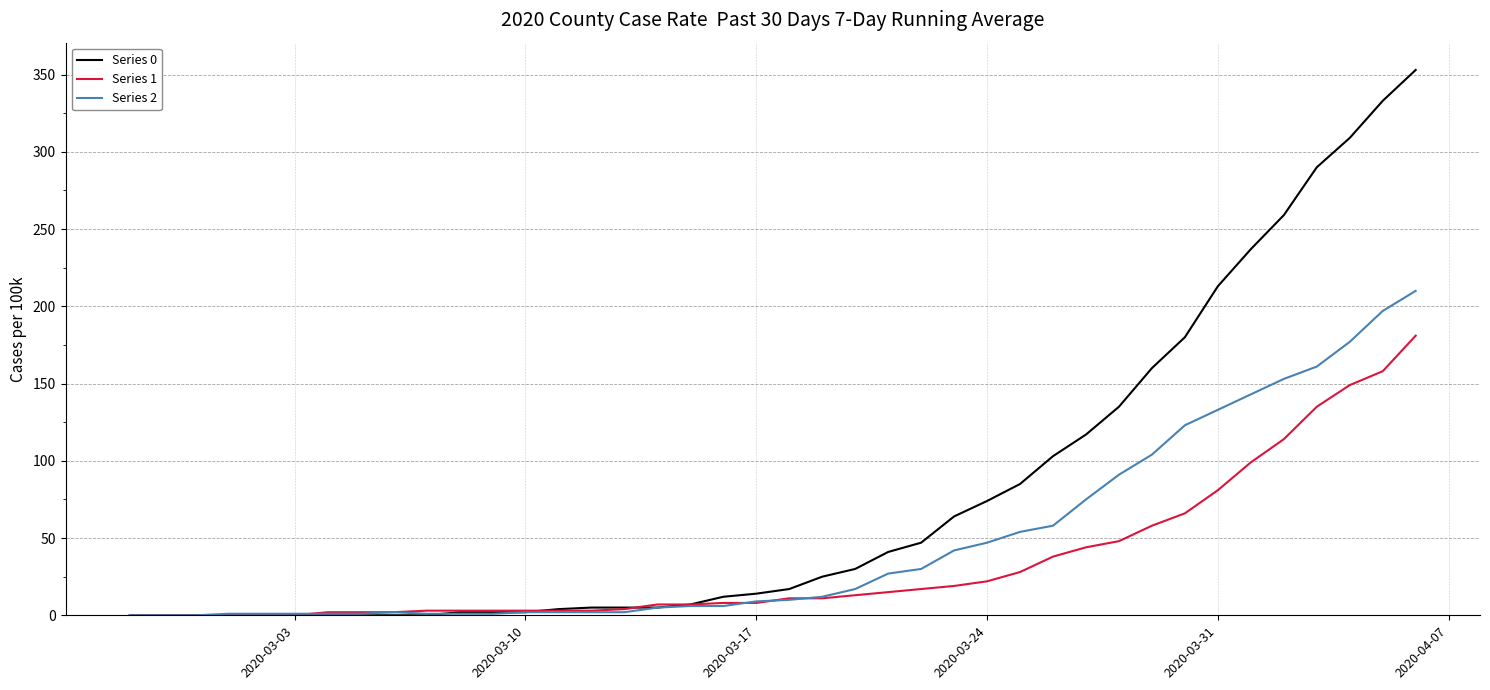

What is the difference between the maximum and minimum values in the Series 0 series?

353